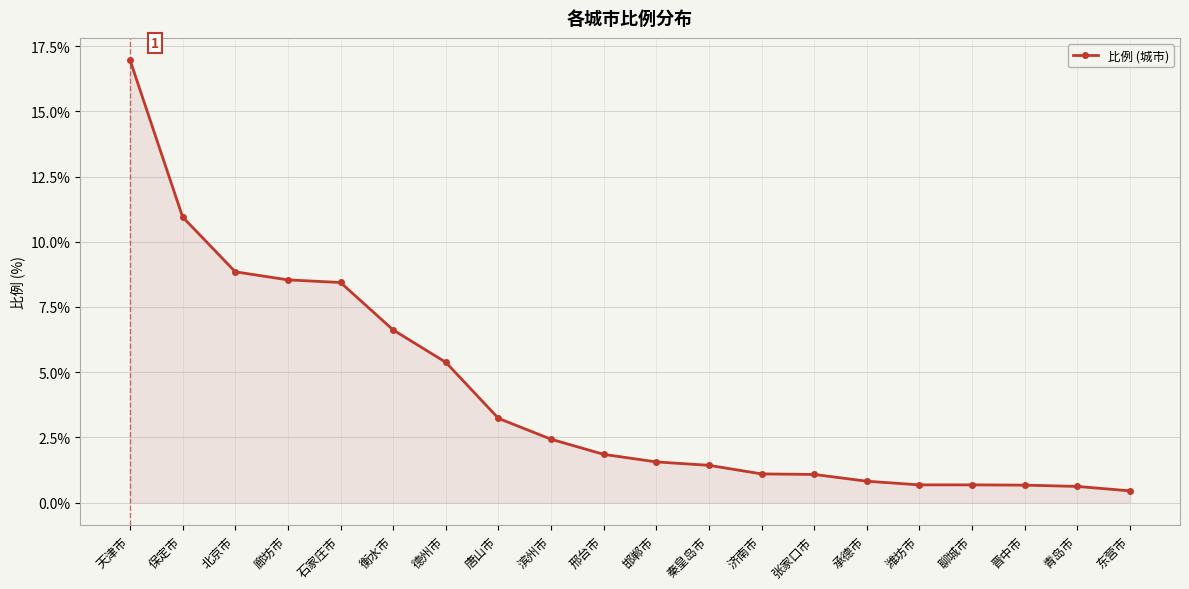

Count the number of categories in the chart.

20